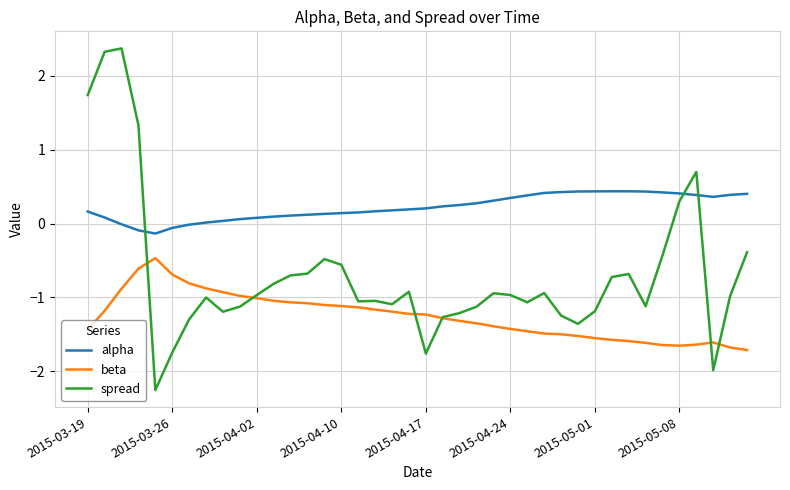

Which series has the largest total across all categories?

alpha